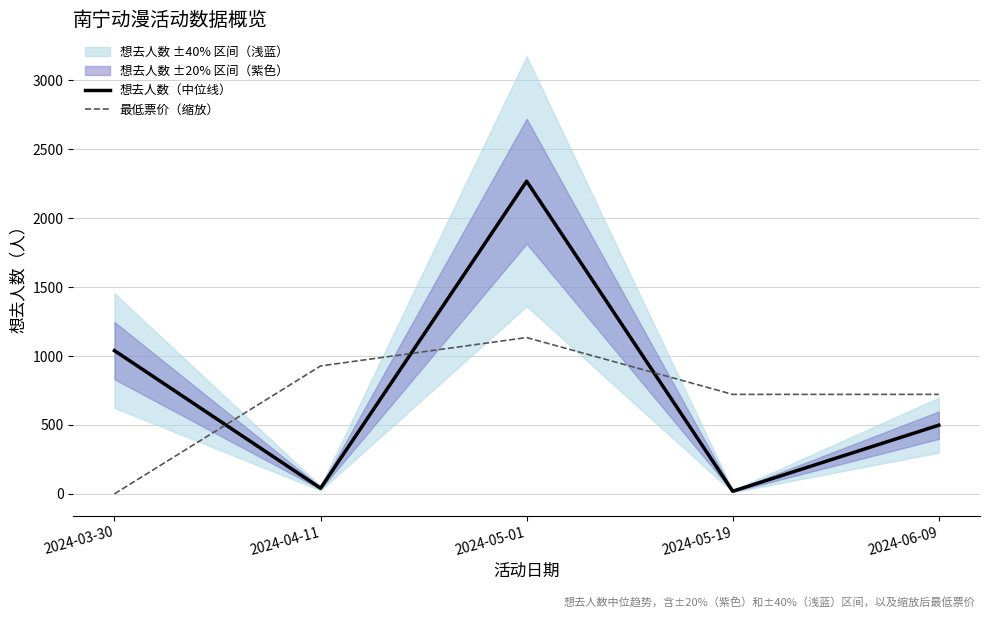

What is the average value of the 想去人数（中位线） series?

773.0